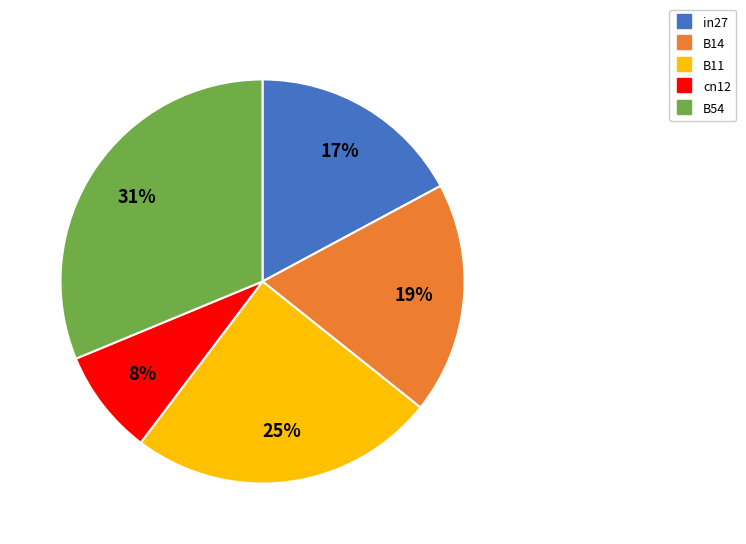

Combined, do cn12 and in27 account for over 50%?

No